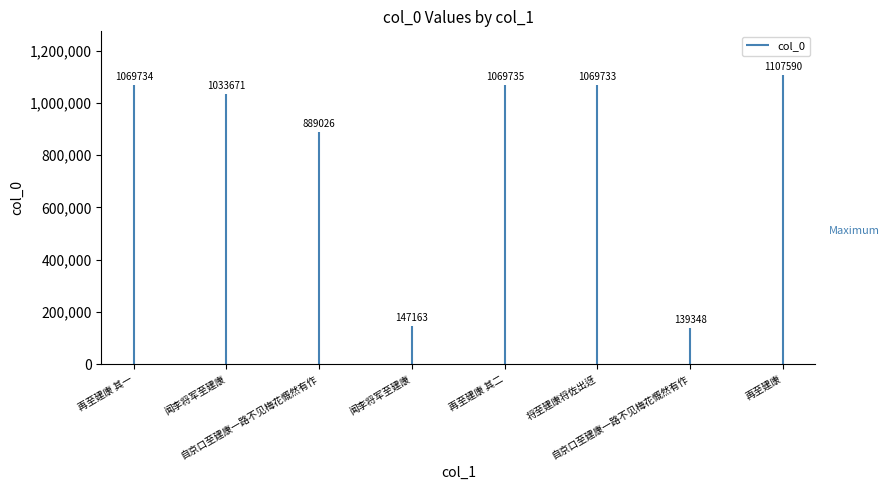

Between 再至建康 其二 and 闻李将军至建康, which is larger?

再至建康 其二